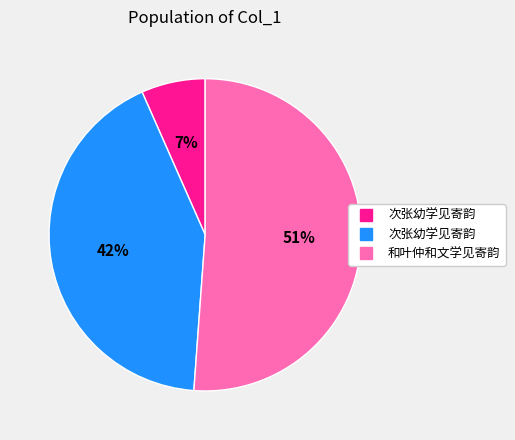

Is there any slice that represents more than half of the pie?

Yes